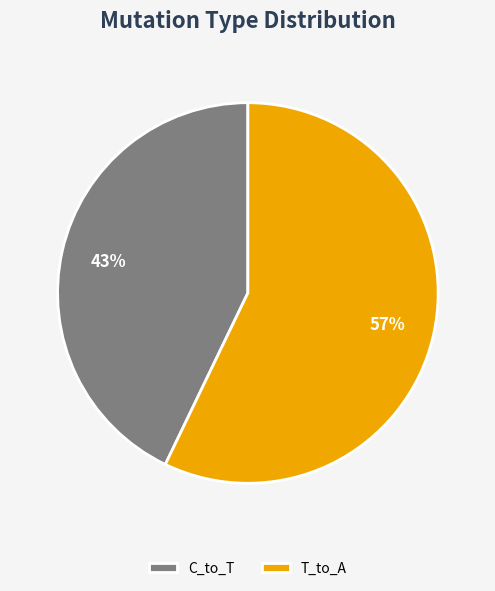

Rank the categories by value from lowest to highest.

C_to_T, T_to_A